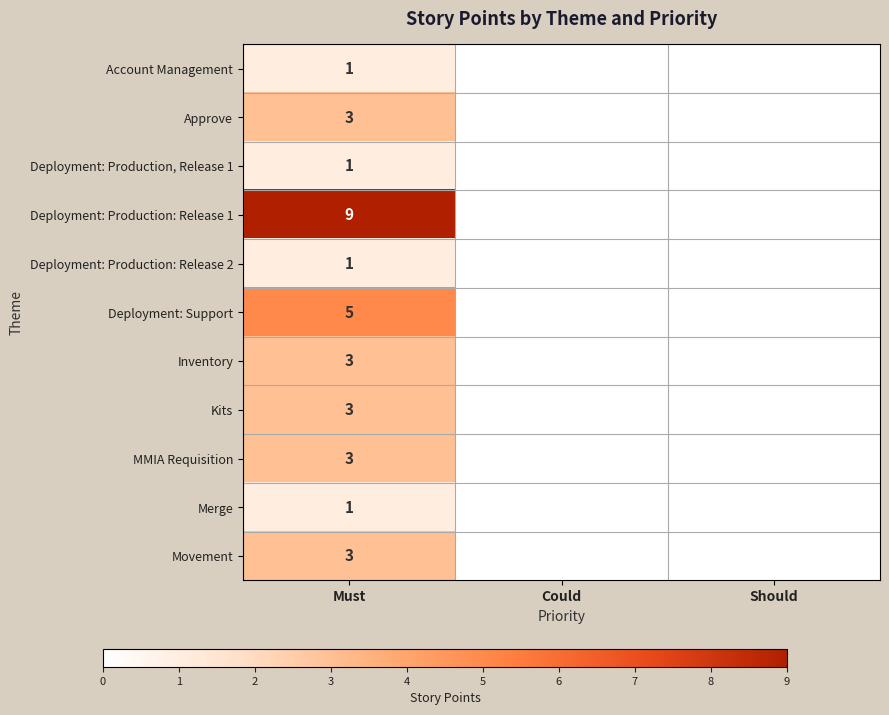

Which series has the largest range (max minus min)?

Deployment: Production: Release 1